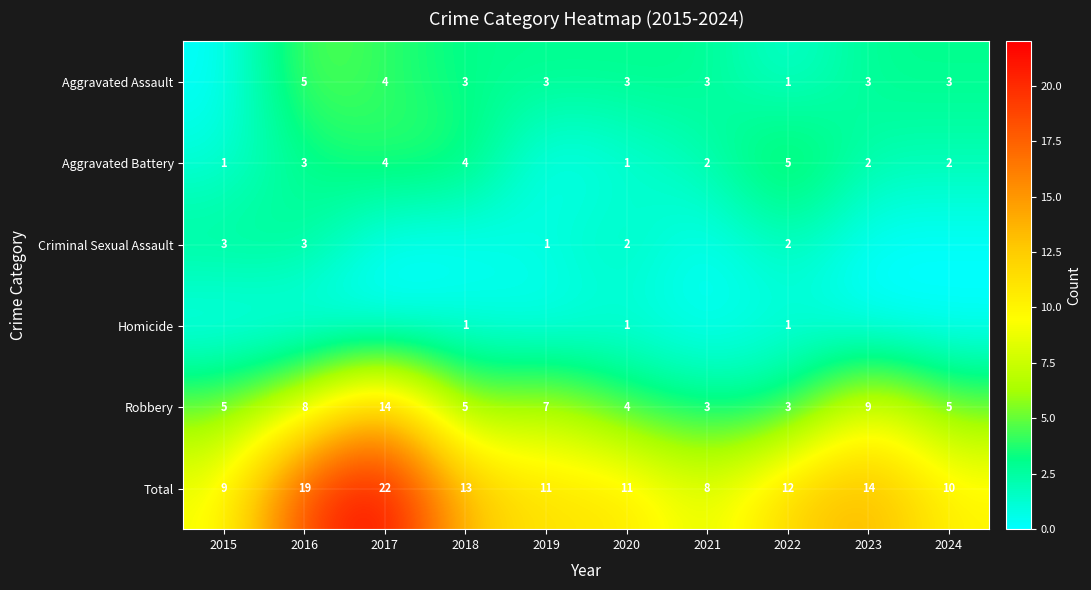

Is it true that Robbery equals 5 at 2015?

True